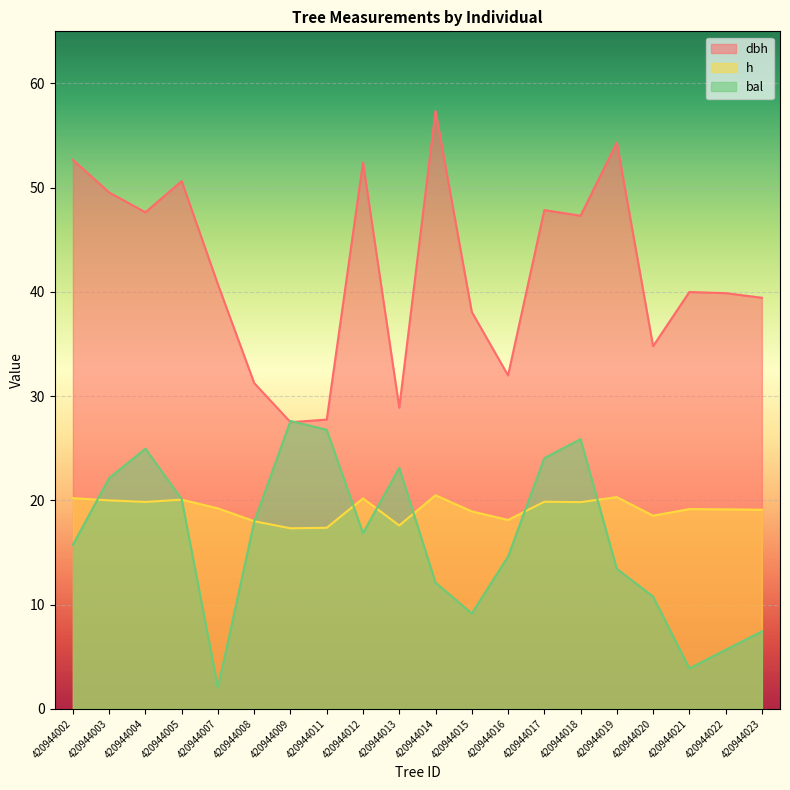

What is the spread (max minus min) of values at 420944017?

28.0